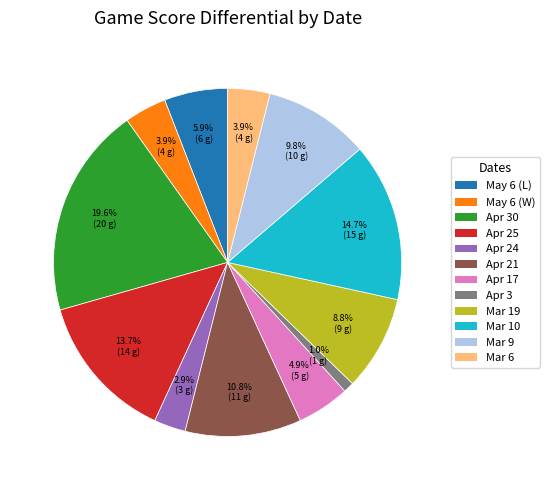

Between Apr 21 and Apr 24, which is larger?

Apr 21